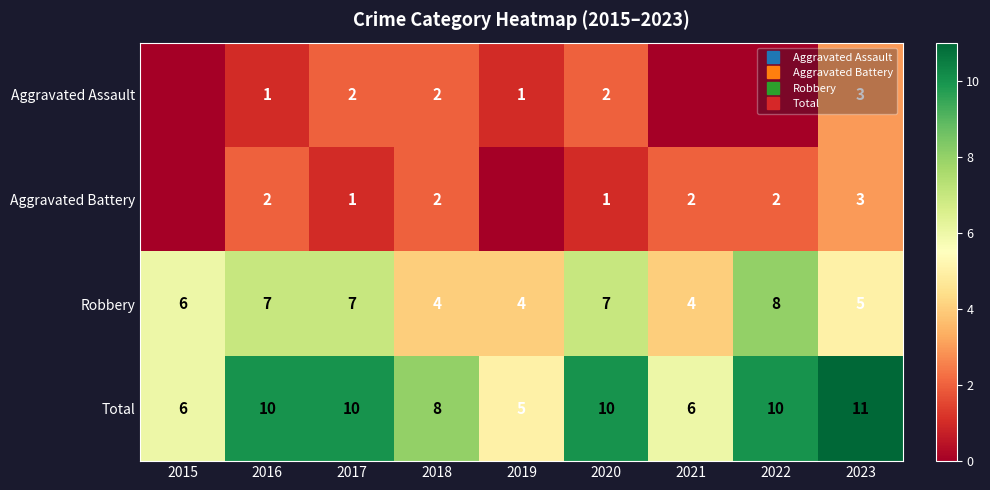

Rank the series by their maximum value, from highest to lowest.

Total, Robbery, Aggravated Assault, Aggravated Battery